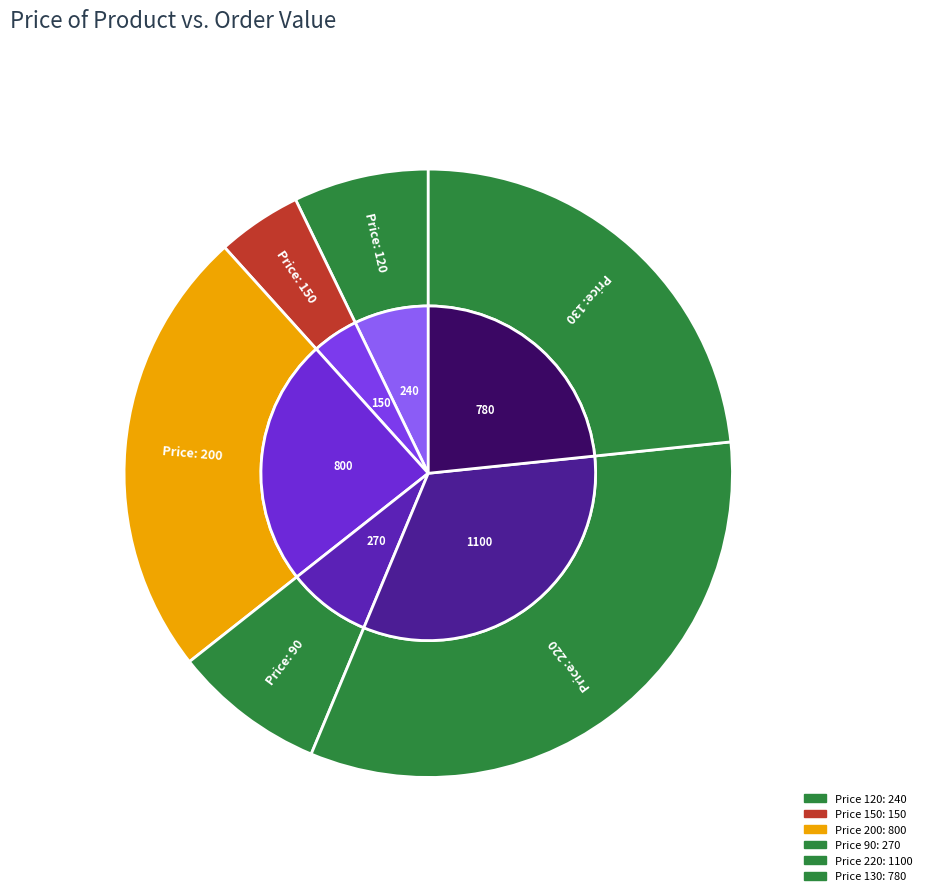

Rank the categories by value from highest to lowest.

220, 200, 130, 90, 120, 150